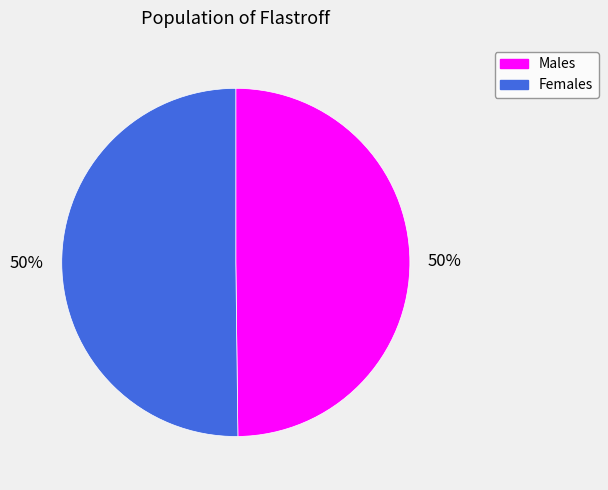

To the nearest percent, what is the average slice percentage?

50%